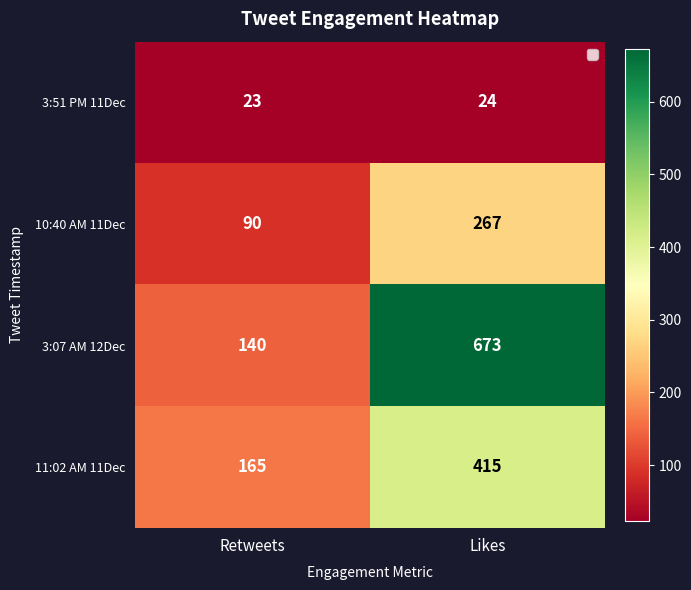

The 11:02 AM 11Dec series shows 415 at Likes. True or false?

True